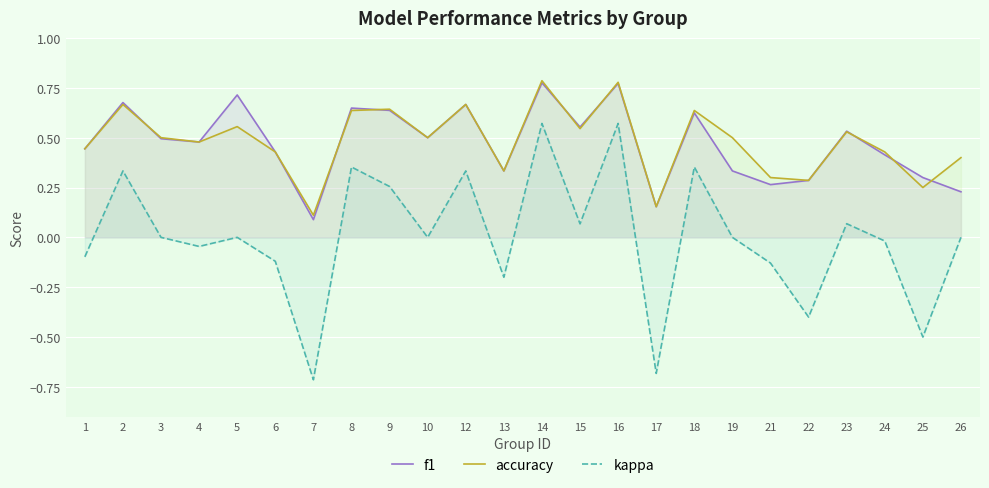

Is it true that kappa equals -0.1 at 6?

True